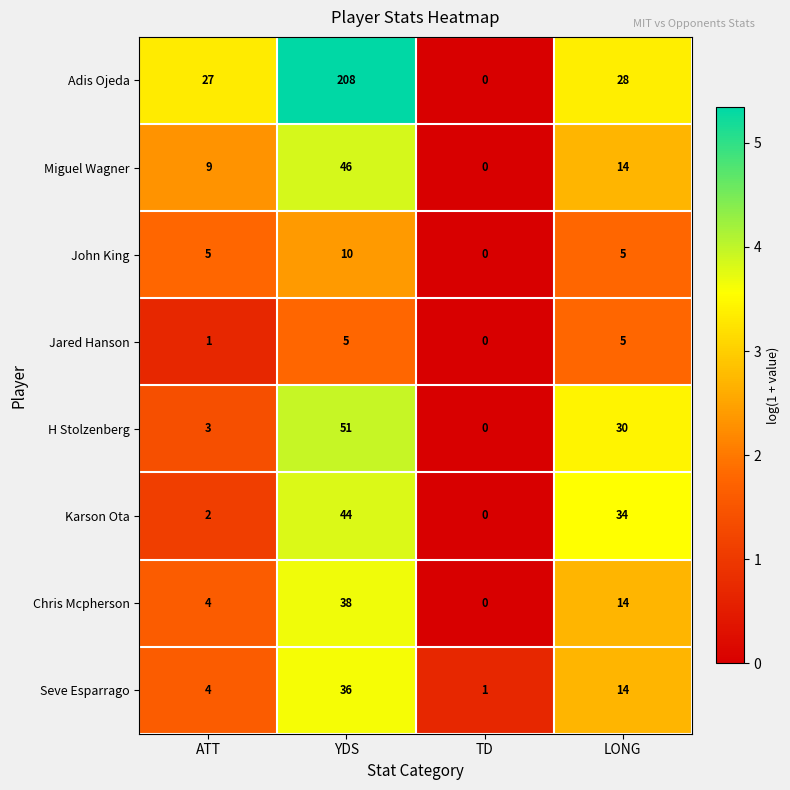

Which series has the largest total across all categories?

Adis Ojeda